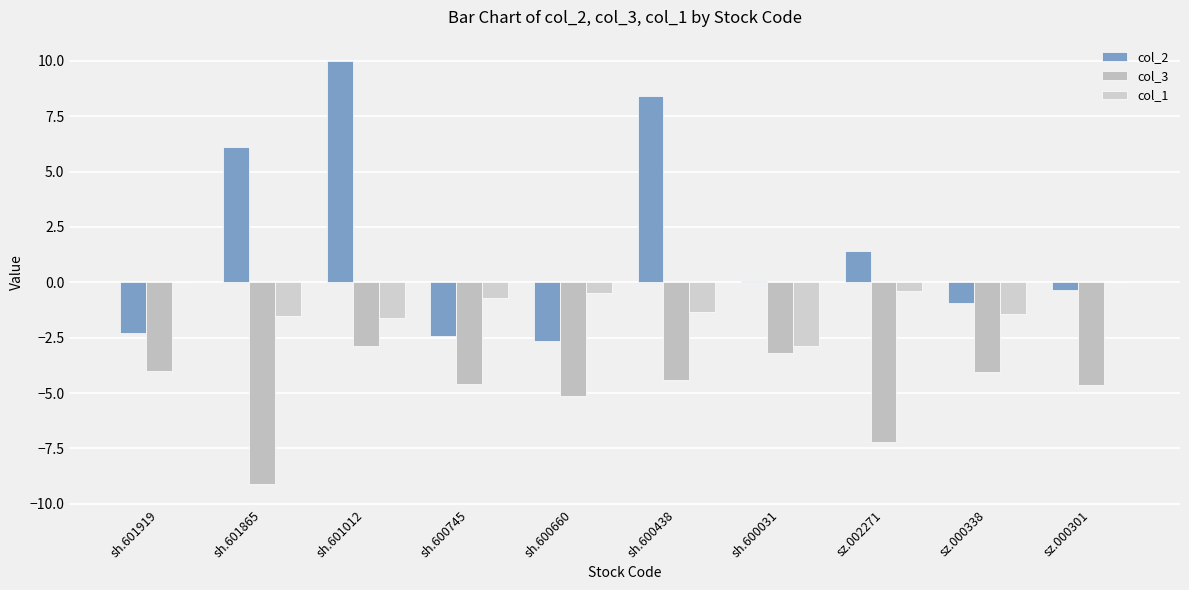

What is the label of the 3rd bar from the right?

sz.002271